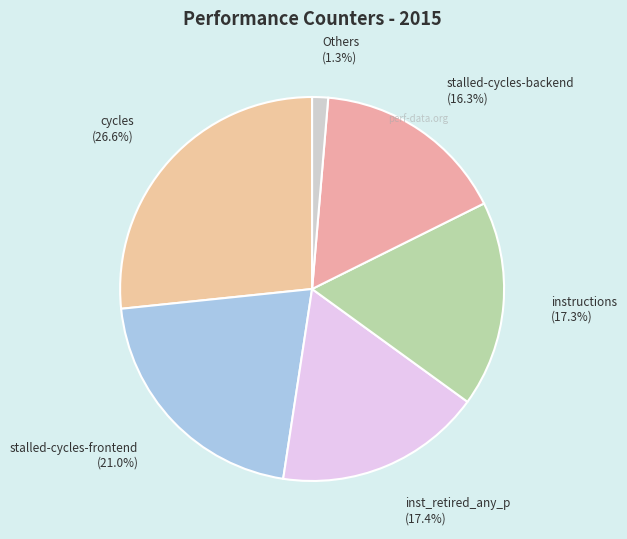

The stalled-cycles-backend slice represents 24% of the pie. True or false?

False